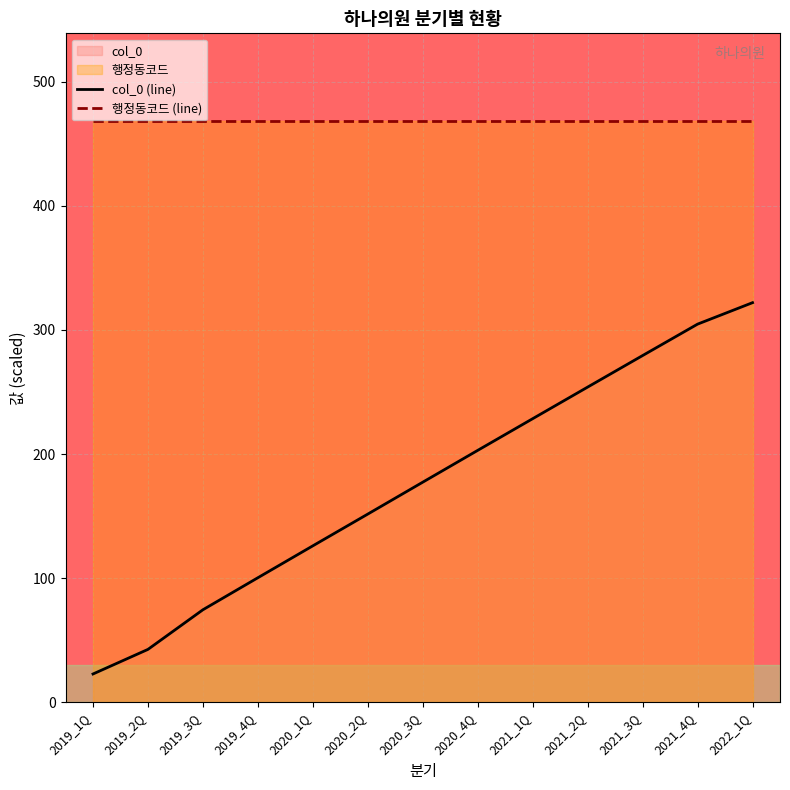

What is the minimum value for col_0 (line)?

22.8